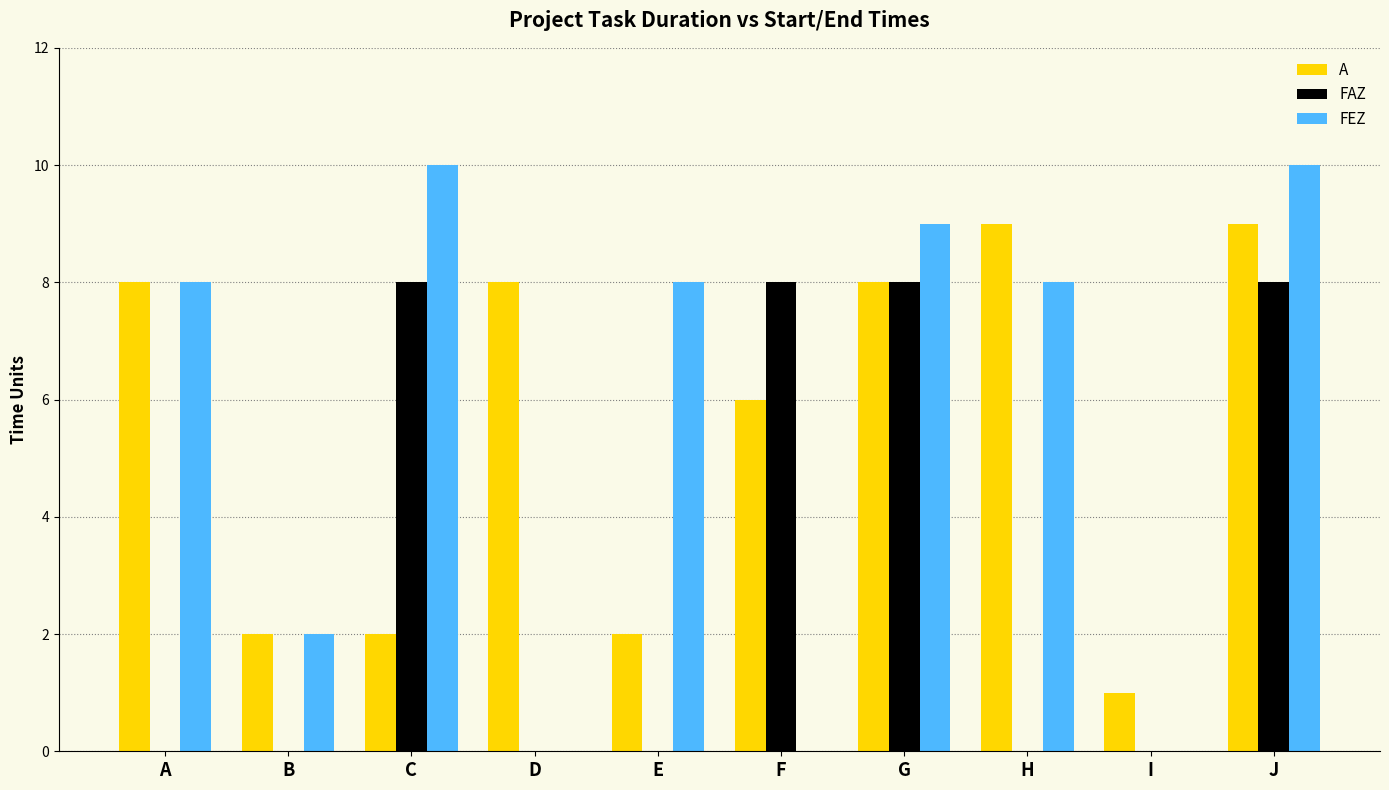

How many categories are shown in the chart?

10